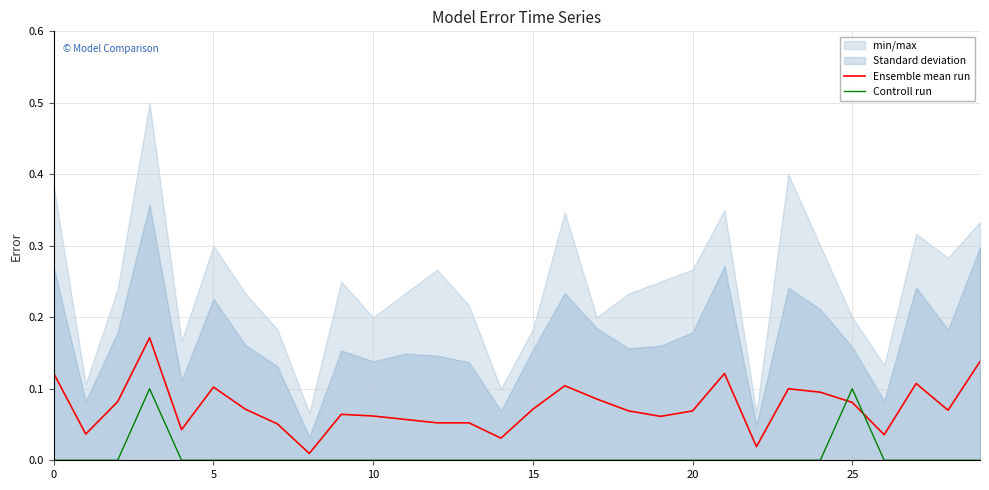

Is the value of Ensemble mean run at 25 greater than the value of Controll run at 20?

Yes